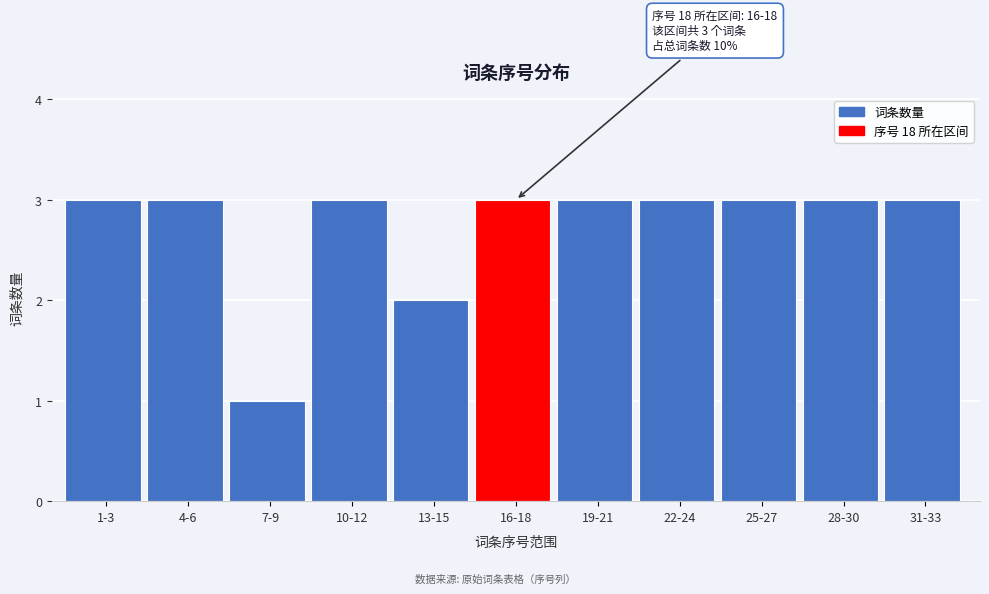

Reading left to right, list all the values displayed in this chart.

3	3	1	3	2	3	3	3	3	3	3